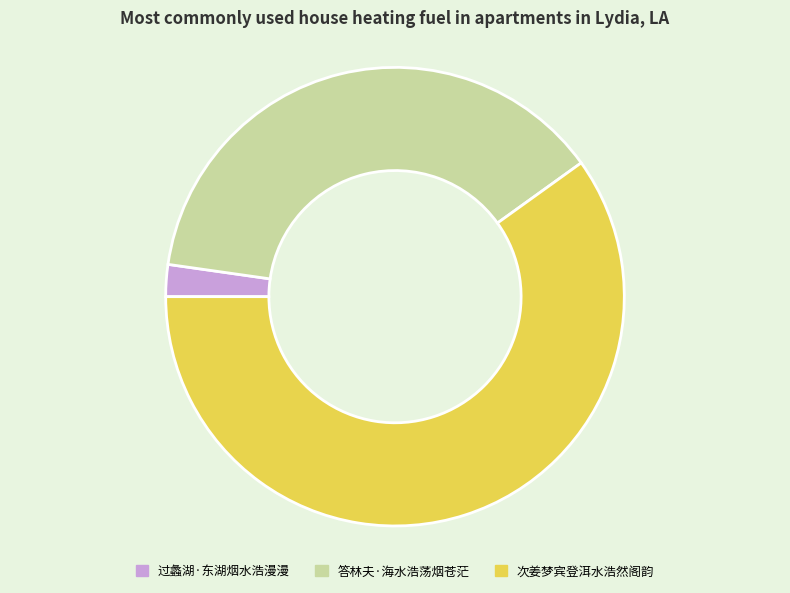

Is the sum of 答林夫·海水浩荡烟苍茫 and 次姜梦宾登洱水浩然阁韵 greater than half?

Yes